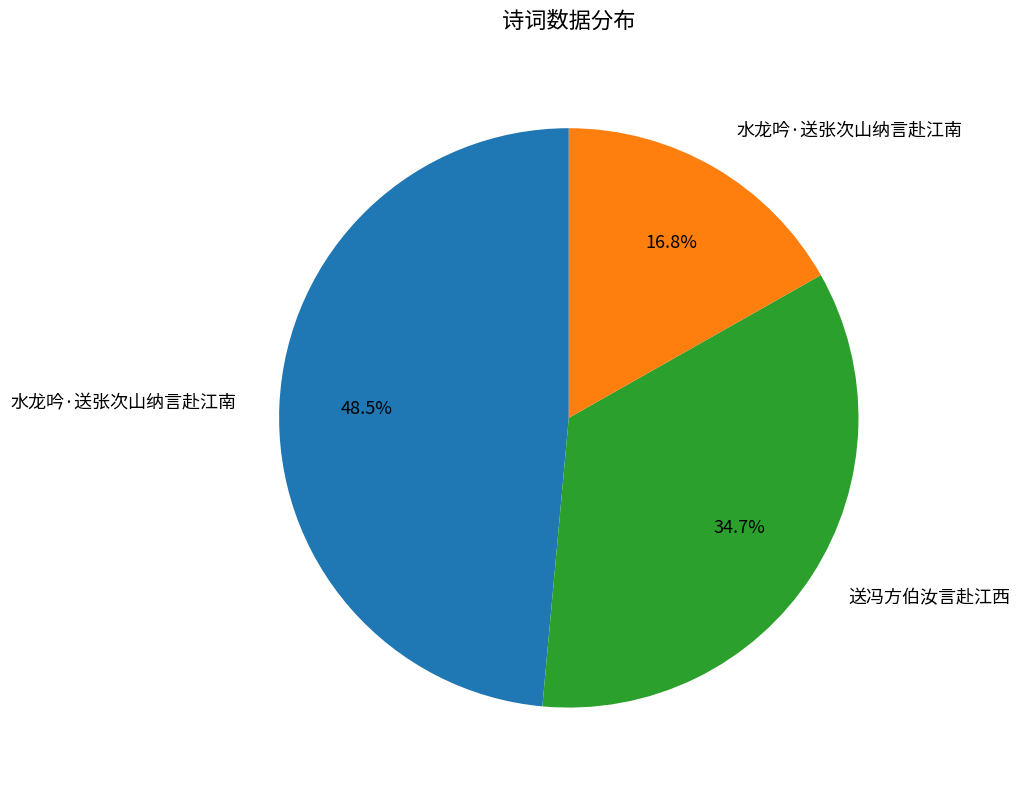

Is there a majority slice in this chart?

No